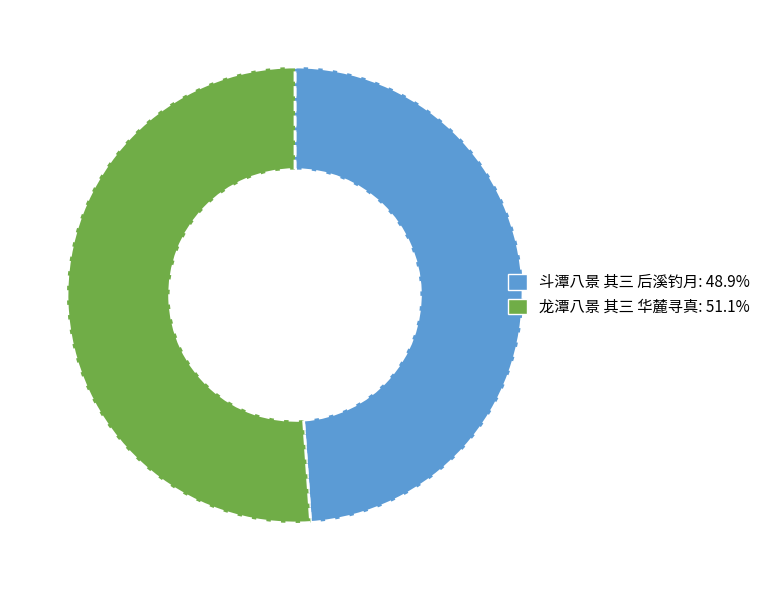

Which slice is the largest?

龙潭八景 其三 华麓寻真